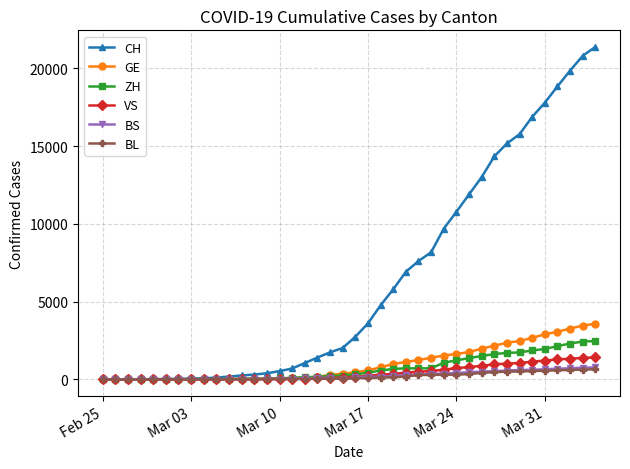

Which series has the largest range (max minus min)?

CH